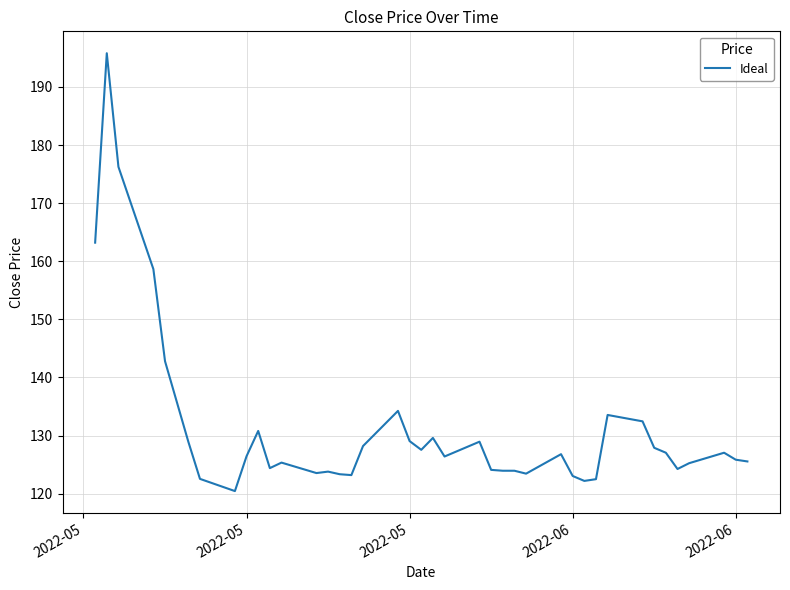

What is the greatest value displayed?

195.8